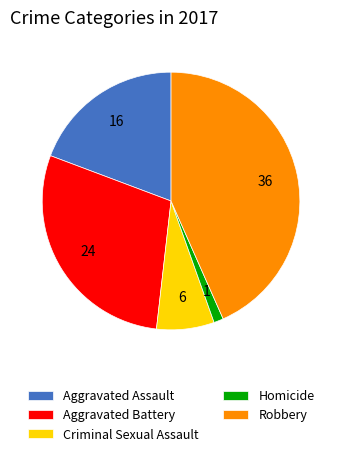

Does any single category account for the majority?

No